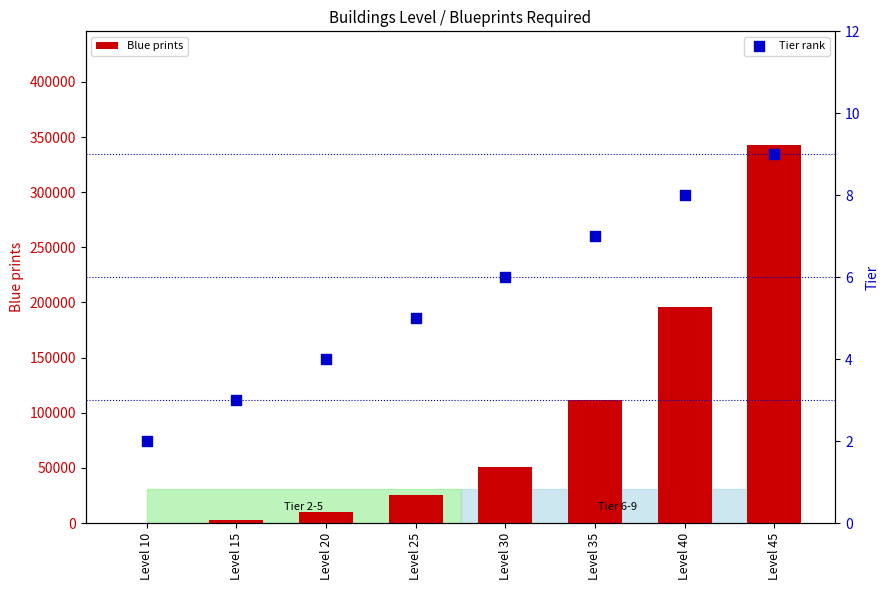

What is the total value across all series at Level 35?

112007